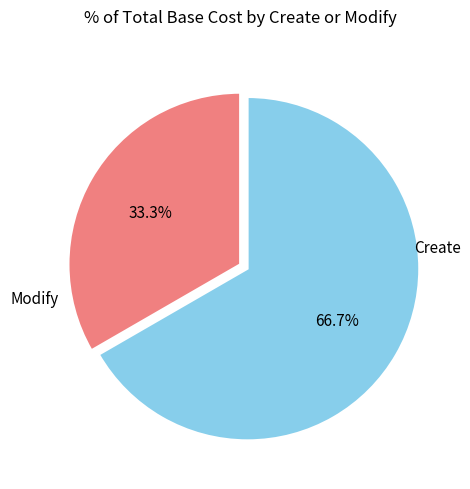

Is there a majority slice in this chart?

Yes